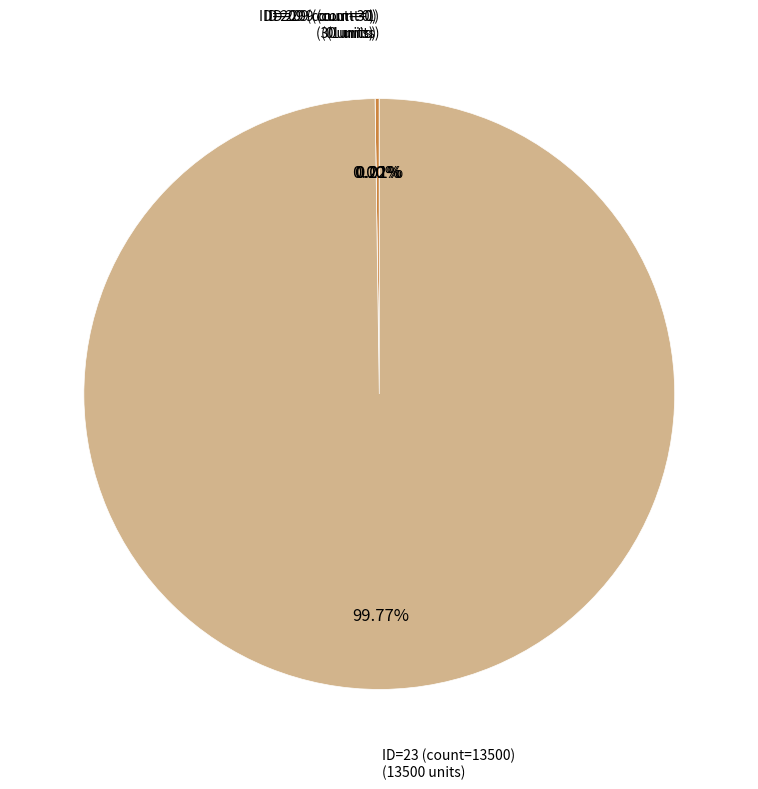

The ID=209 (count=0) slice represents 9% of the pie. True or false?

False